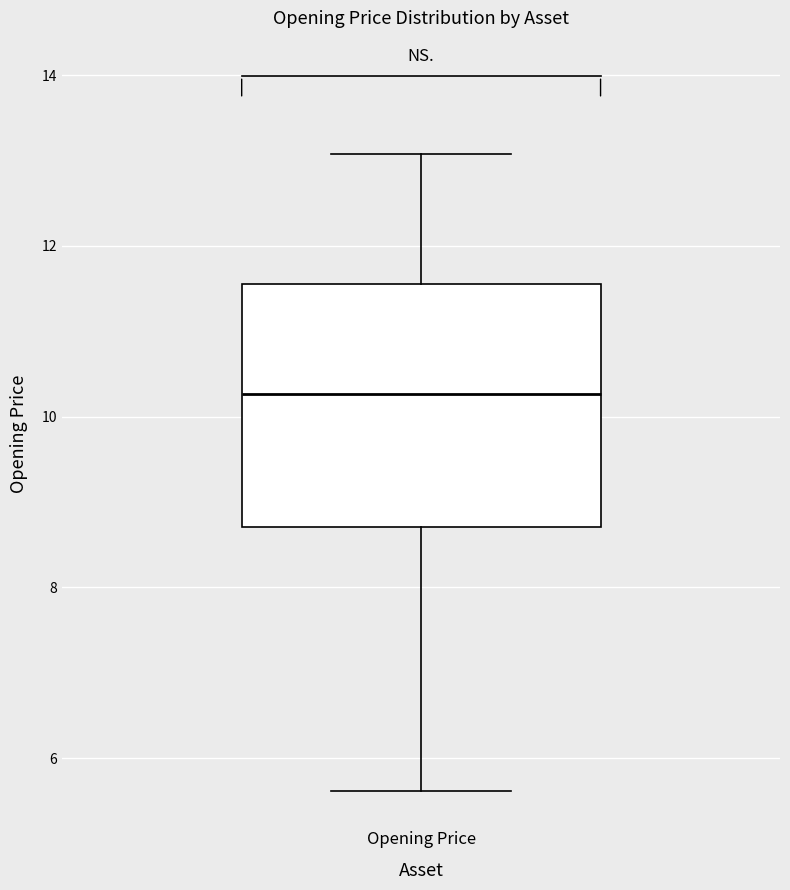

Where is the upper edge of the box for Opening Price on the y-axis? The values are not printed on the chart, so give them approximately, as read against the axis.

11.6